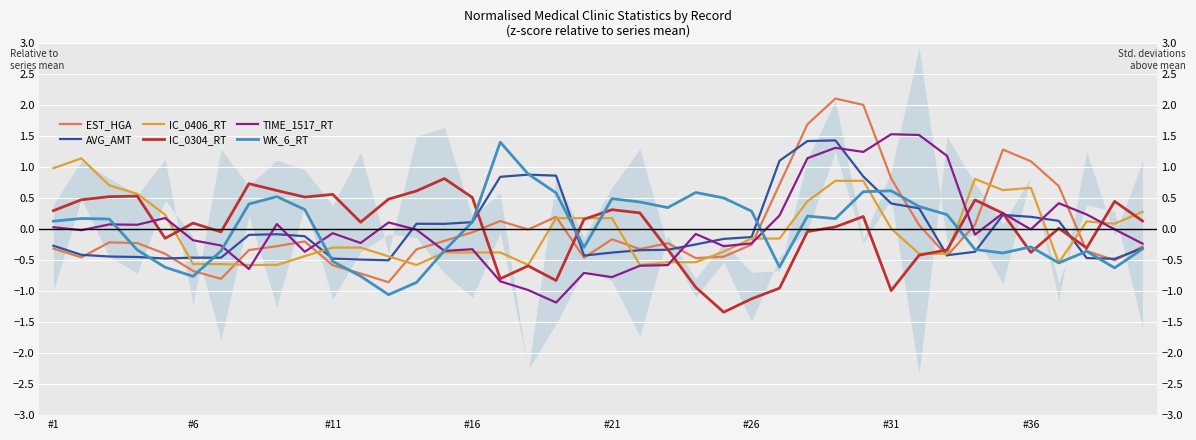

Which has a higher value, 23 or #36?

#36